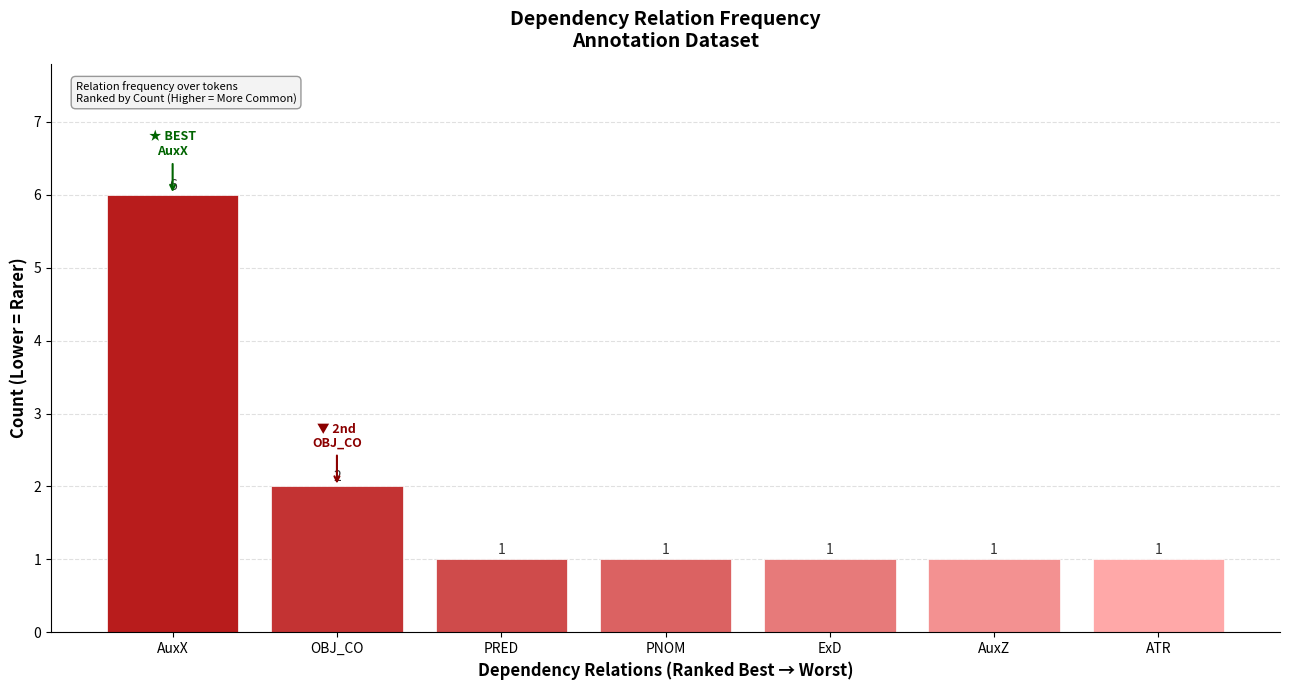

At which label is the value closest to 3?

OBJ_CO